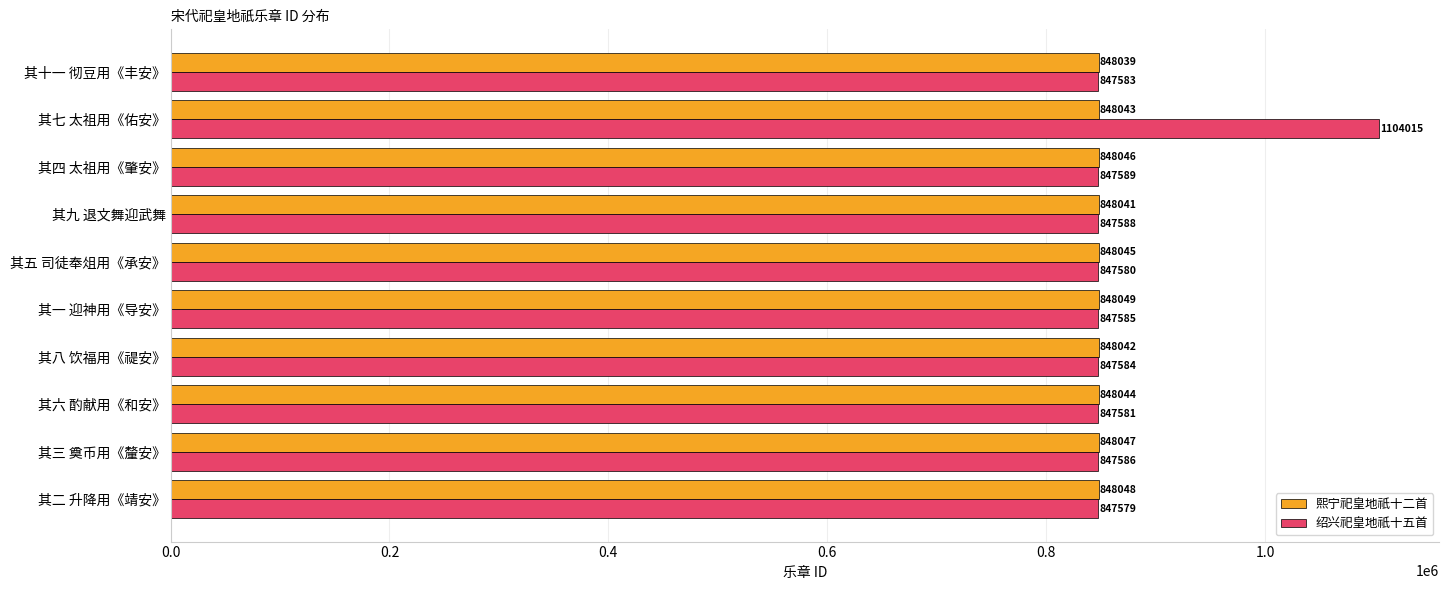

Where is 熙宁祀皇地祇十二首 nearest to the value 848044?

其六 酌献用《和安》